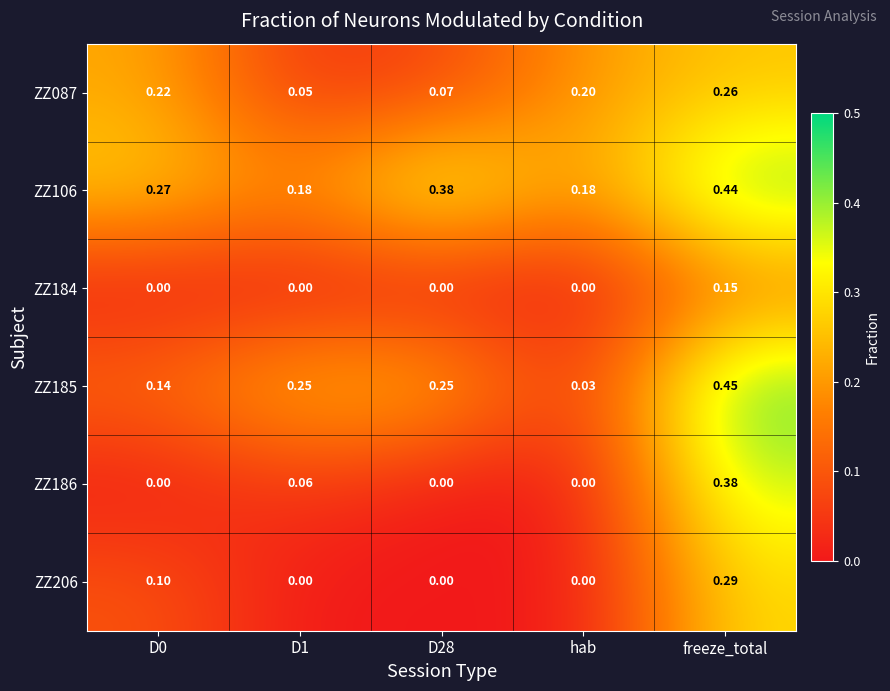

What is the total value across all series at D0?

0.7